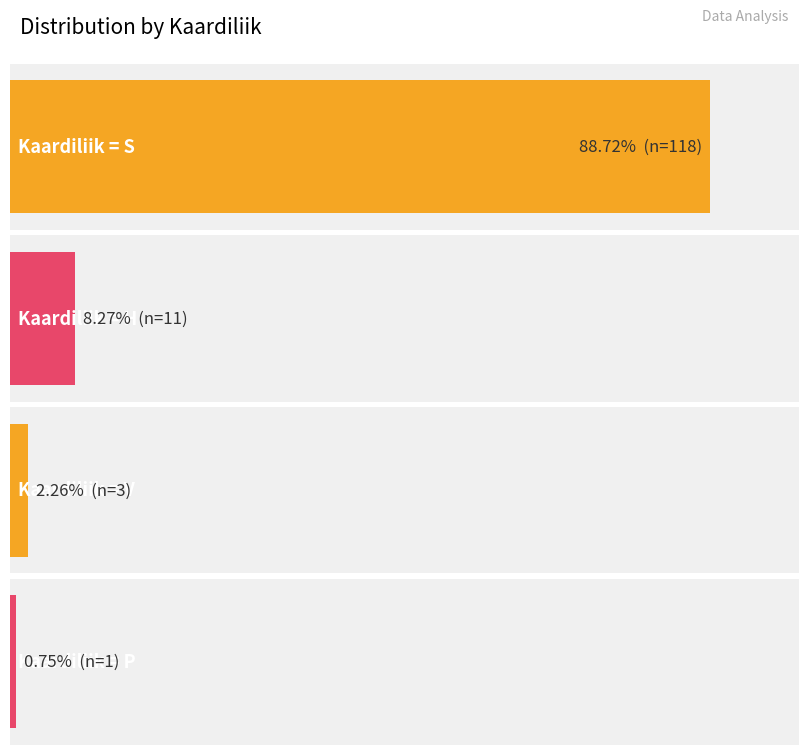

Reading left to right, list all the values displayed in this chart.

S=118	H=11	V=3	P=1